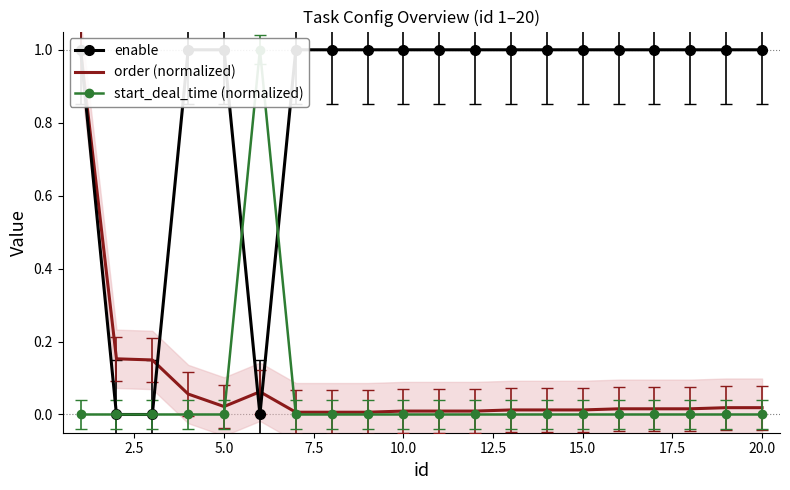

True or false: start_deal_time (normalized) has a value of 0.0 at 17.5.

True